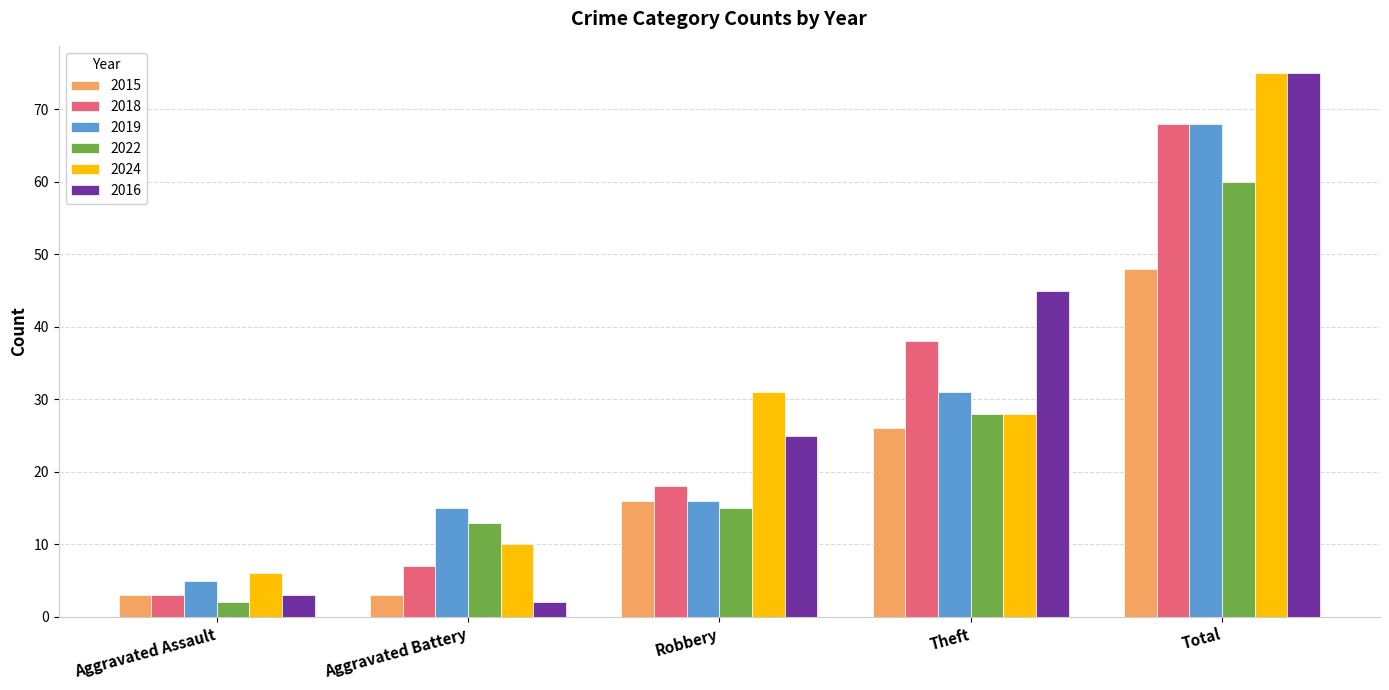

Which series has the largest range (max minus min)?

2016